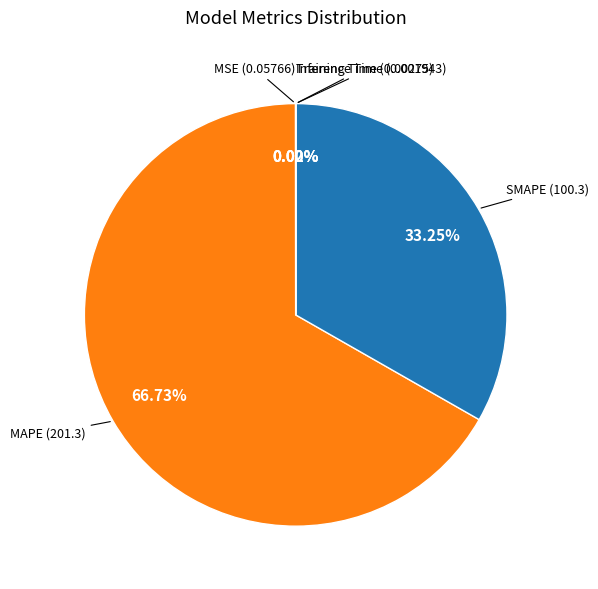

How many slices are in this pie chart?

5